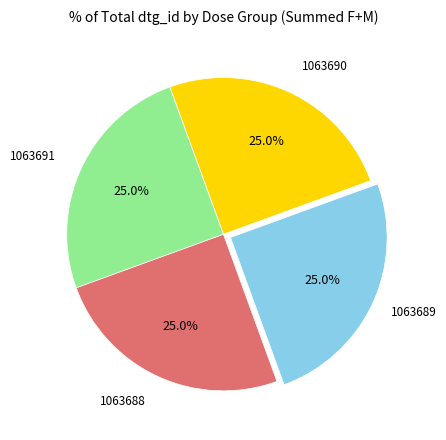

Does any single category account for the majority?

No